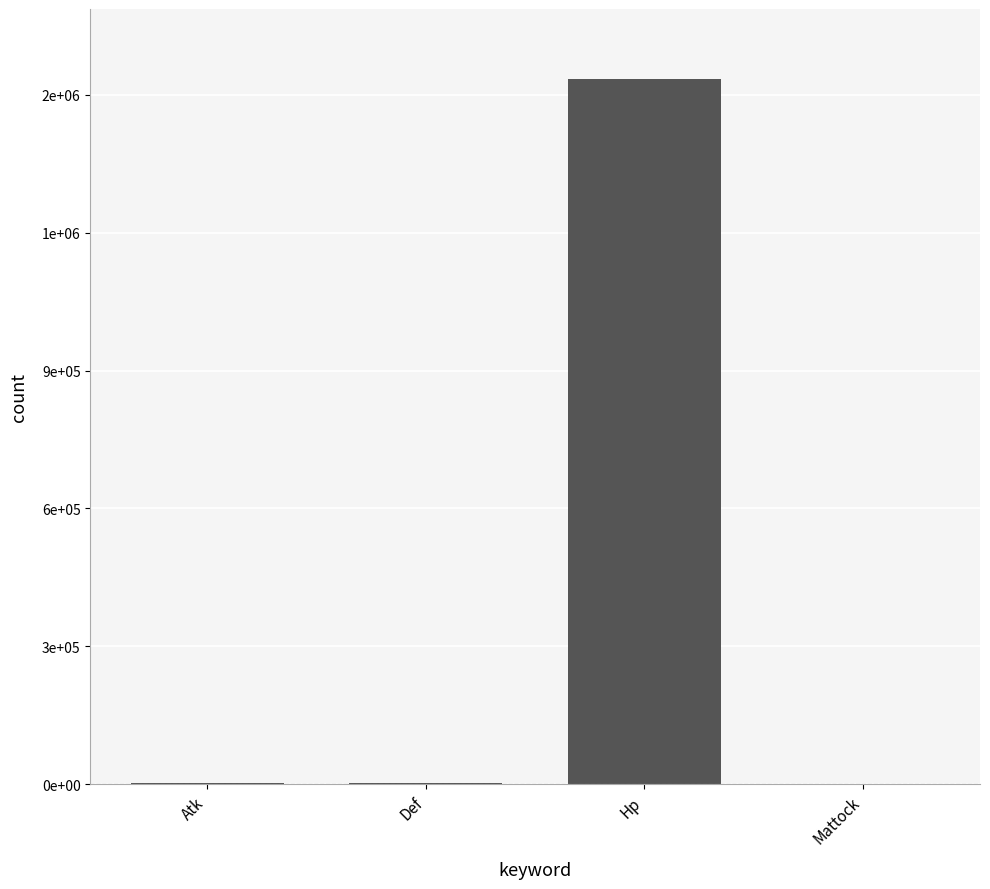

Rank the categories by value from lowest to highest.

Mattock, Atk, Def, Hp